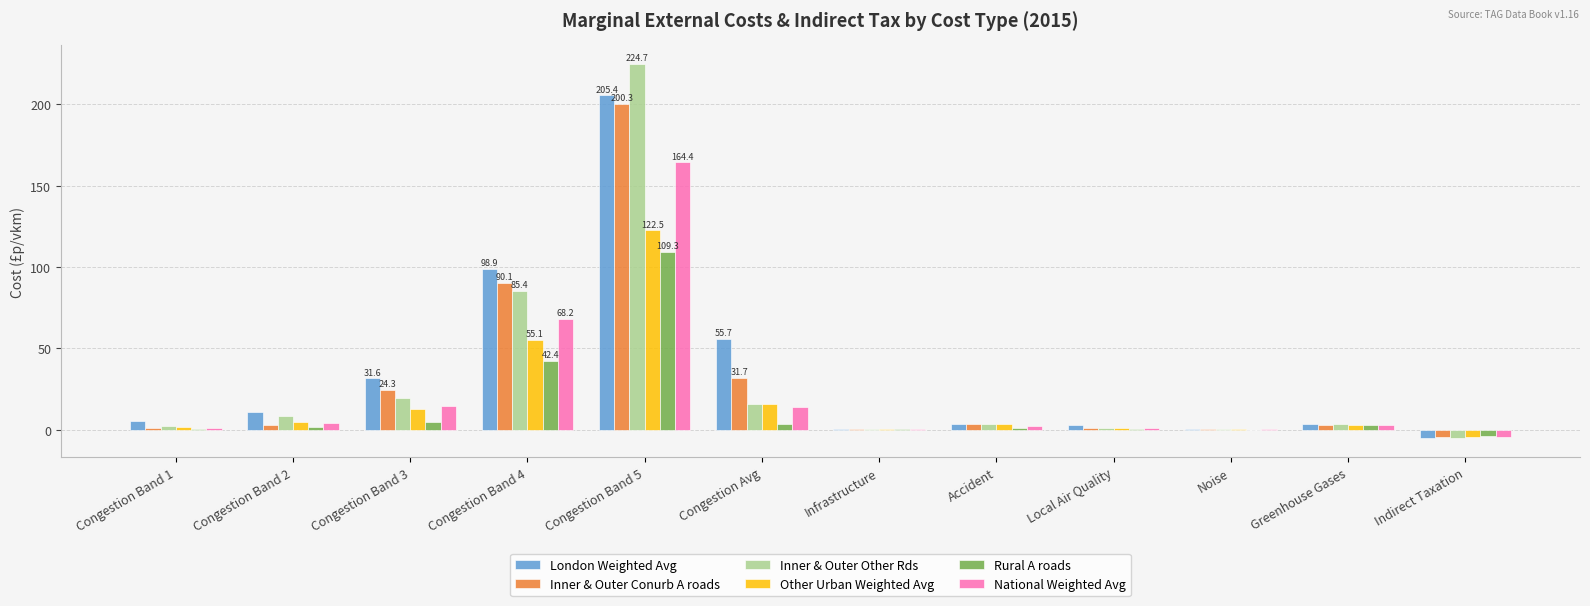

At which category is the sum across all series the highest?

Congestion Band 5